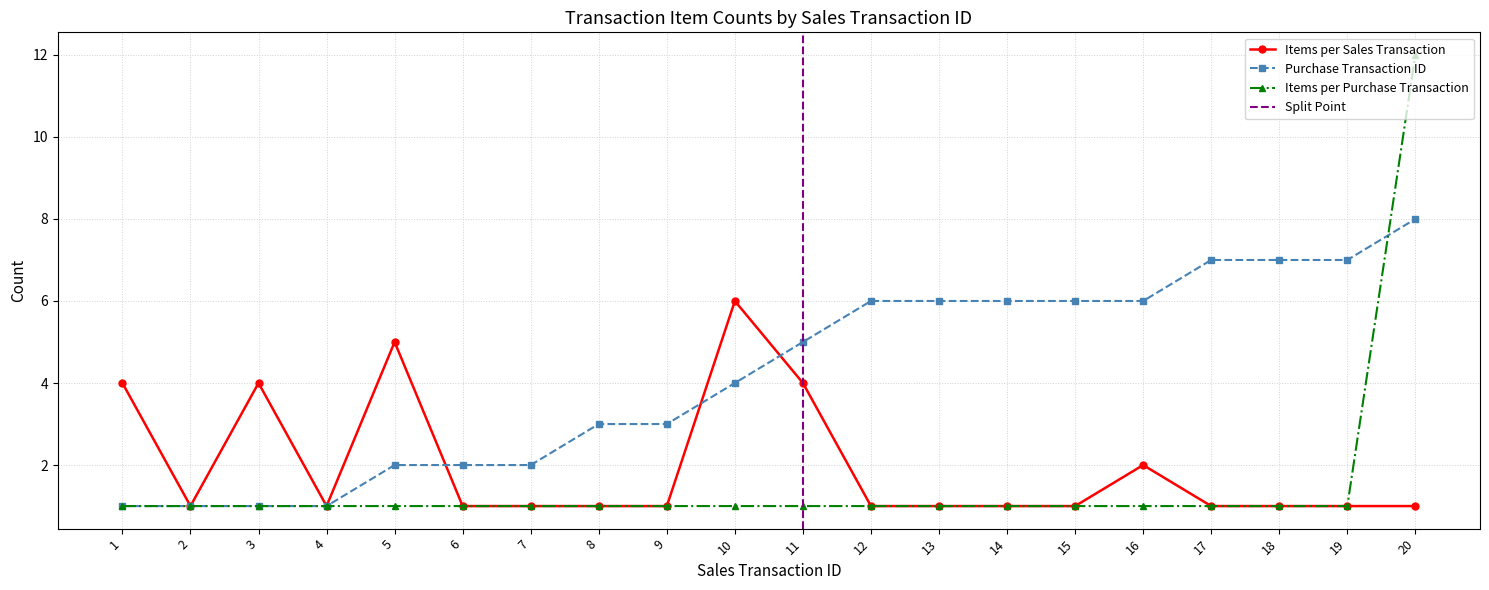

At which label is Items per Sales Transaction closest to 3?

1